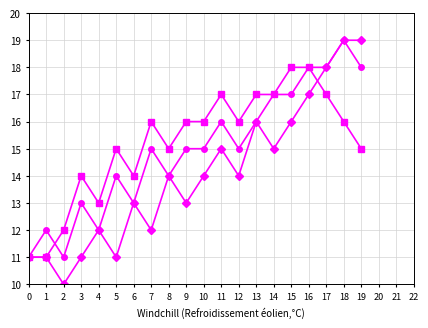

How many lines are shown in the chart?

3